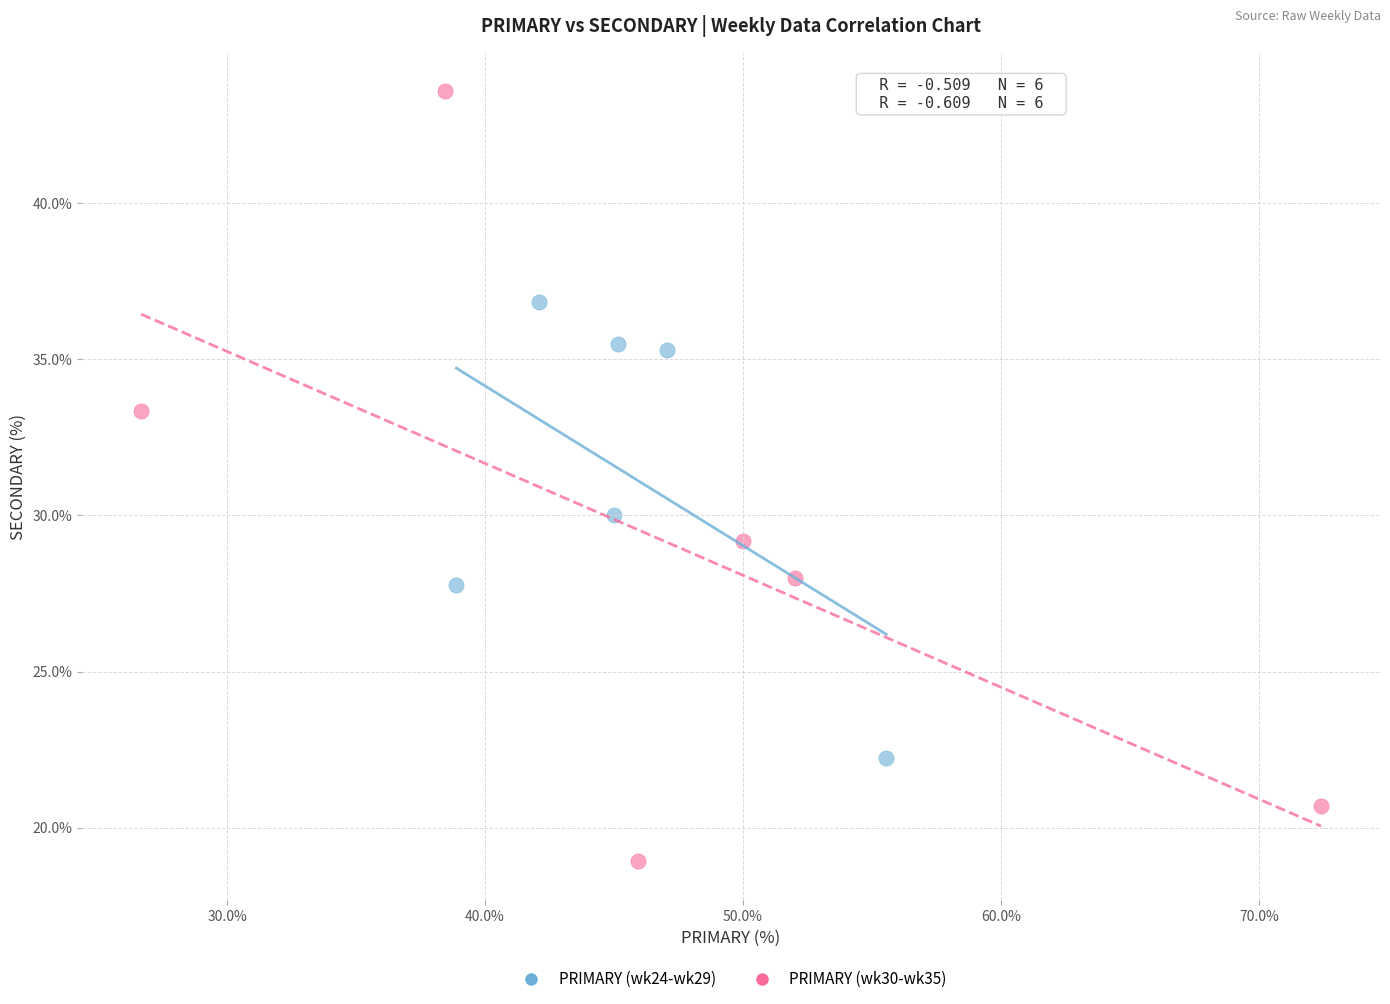

Which series contains the highest Y value?

PRIMARY (wk30-wk35)